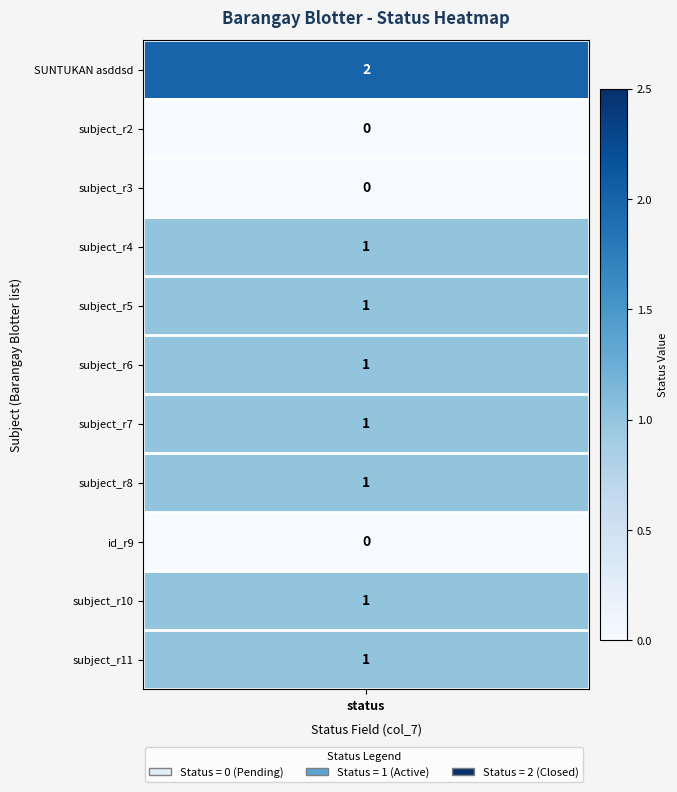

Is it true that SUNTUKAN asddsd equals 2 at 9?

False